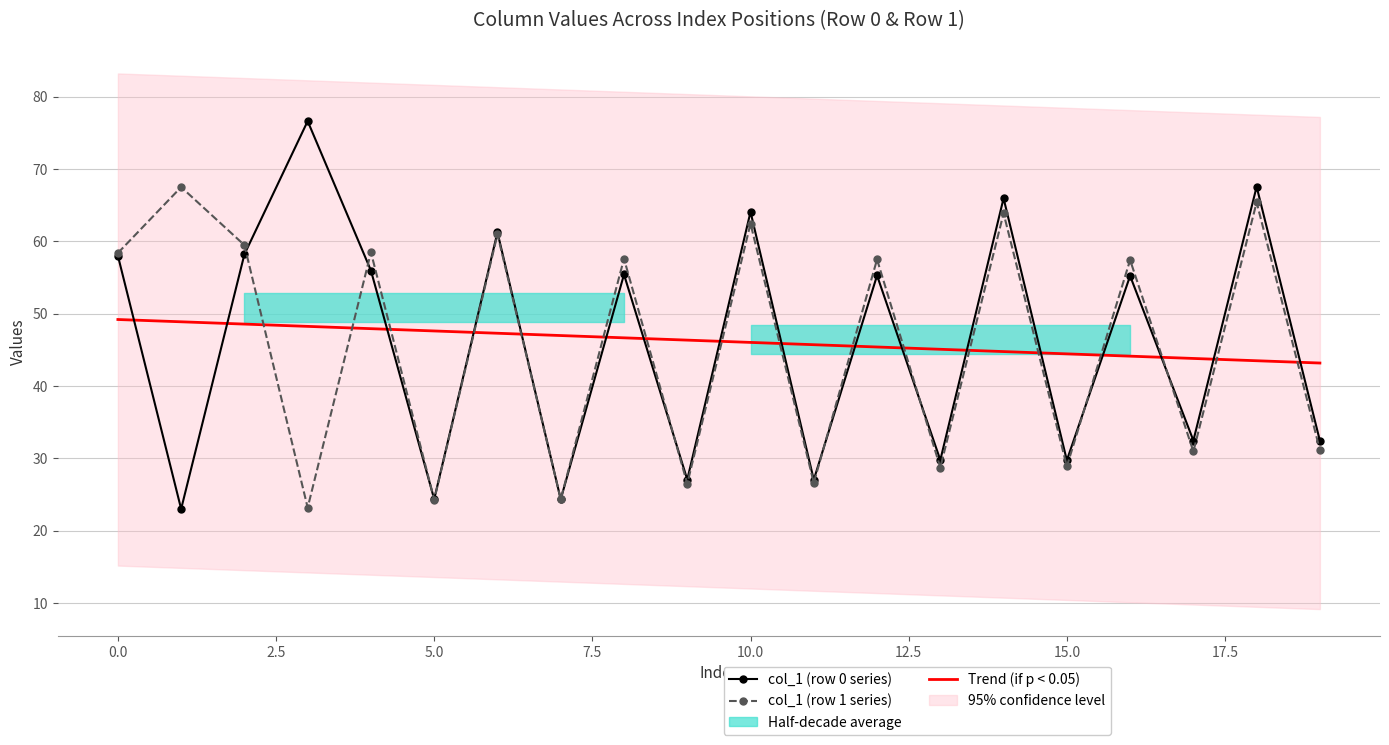

After their last crossing, which series has the higher values: col_1 (row 0 series) or col_1 (row 1 series)?

col_1 (row 0 series)